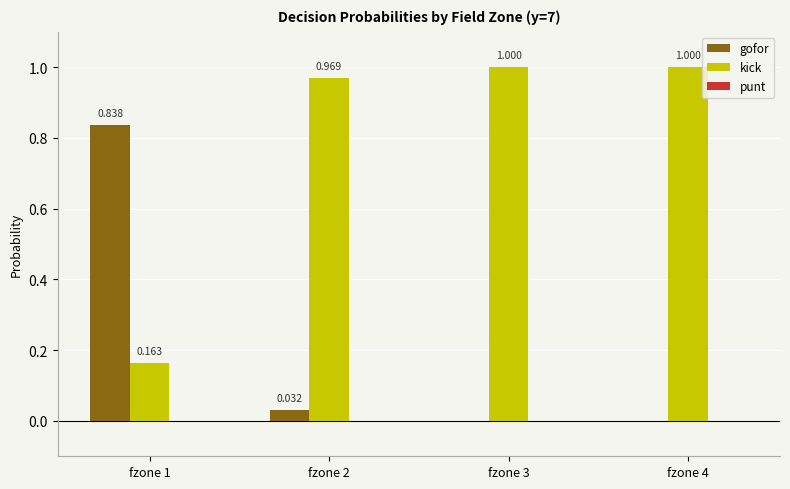

Is the value of gofor at fzone 3 greater than the value of kick at fzone 4?

No